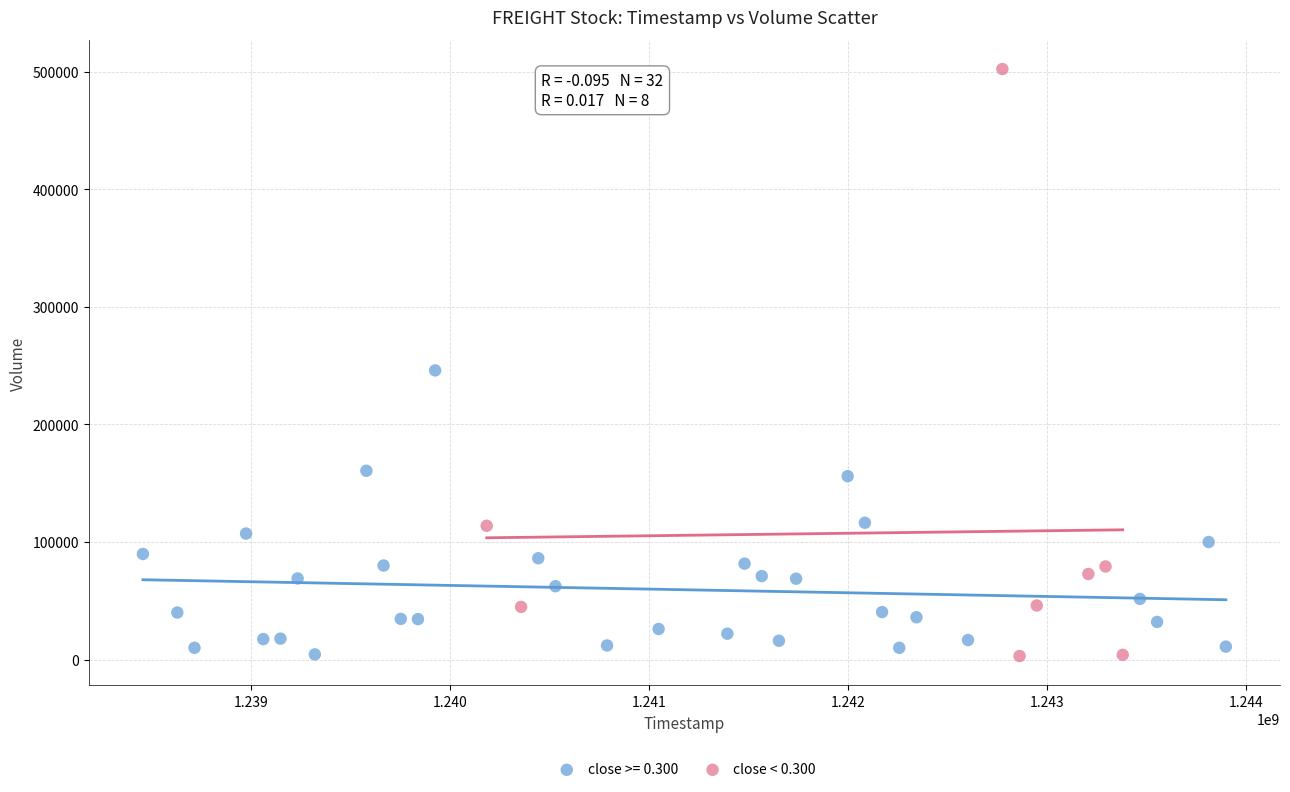

Which series reaches the maximum Y coordinate?

close < 0.300